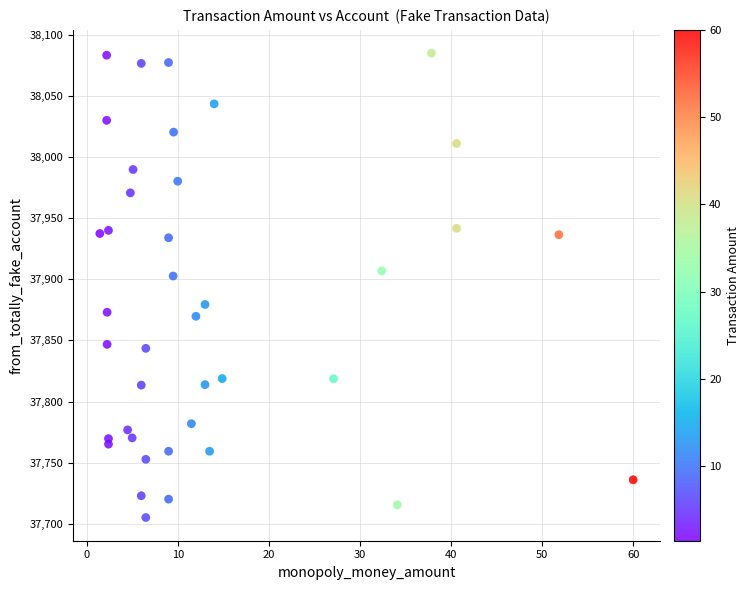

What is the range of Y values (max minus min)?

379.7